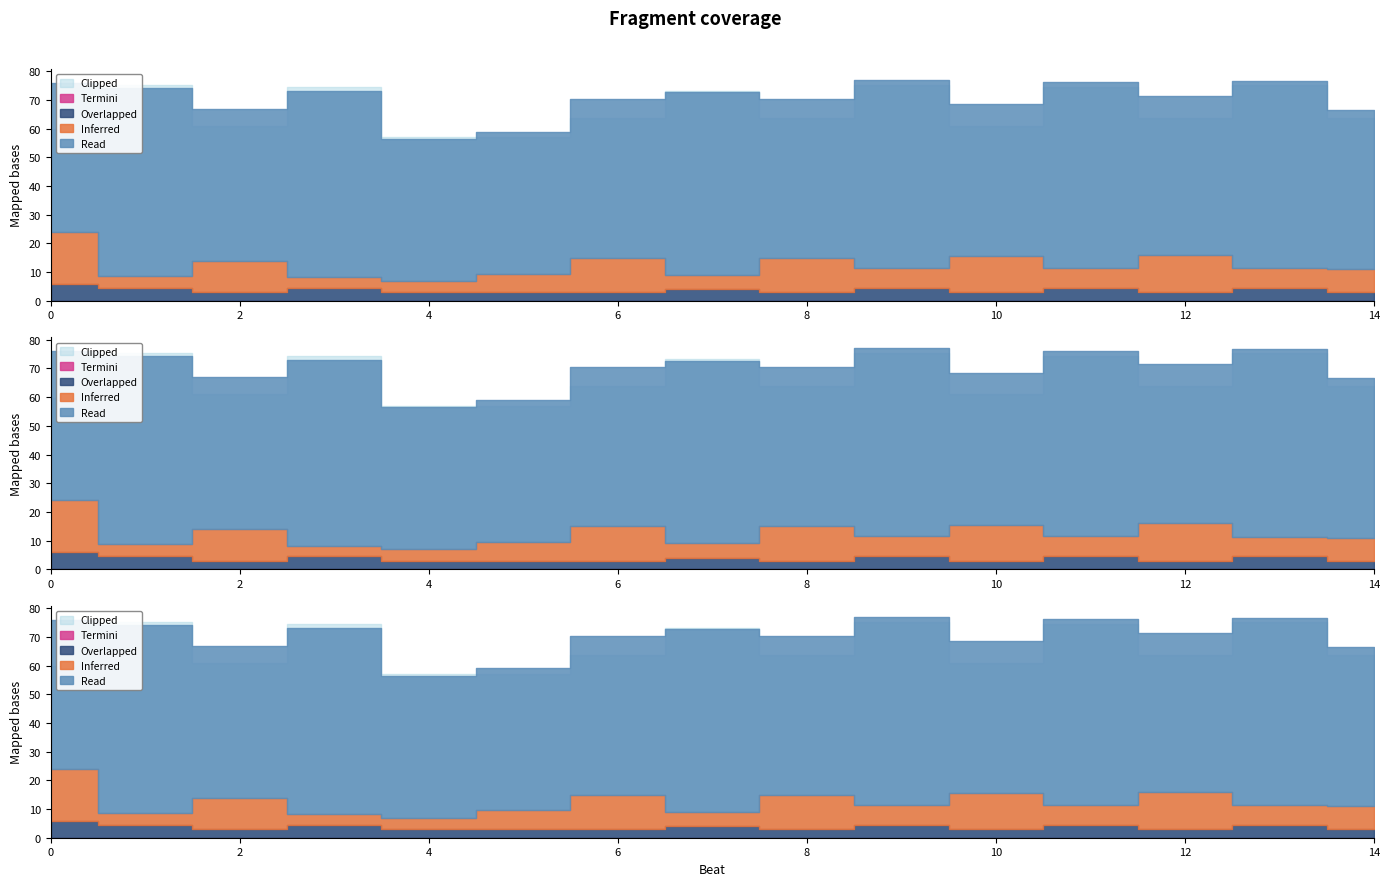

True or false: duration and pitch cross at least once.

False